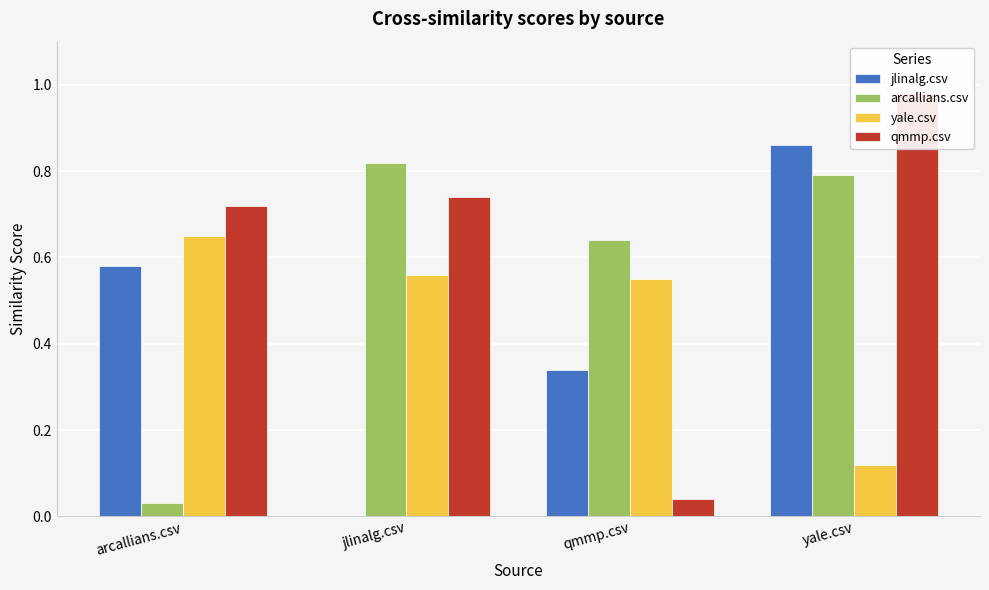

The yale.csv series shows 0.6 at jlinalg.csv. True or false?

True